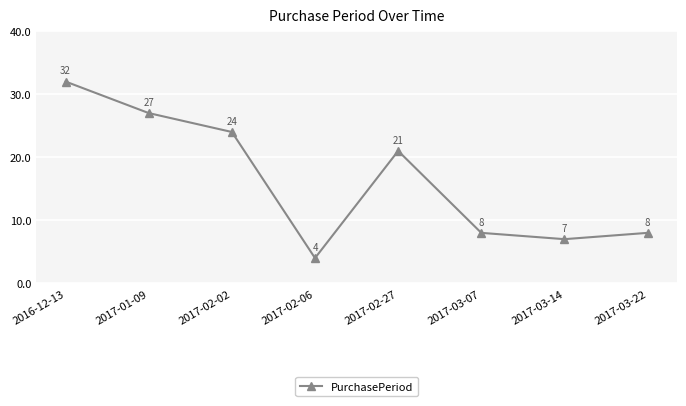

Where does the data first go above 21?

2016-12-13